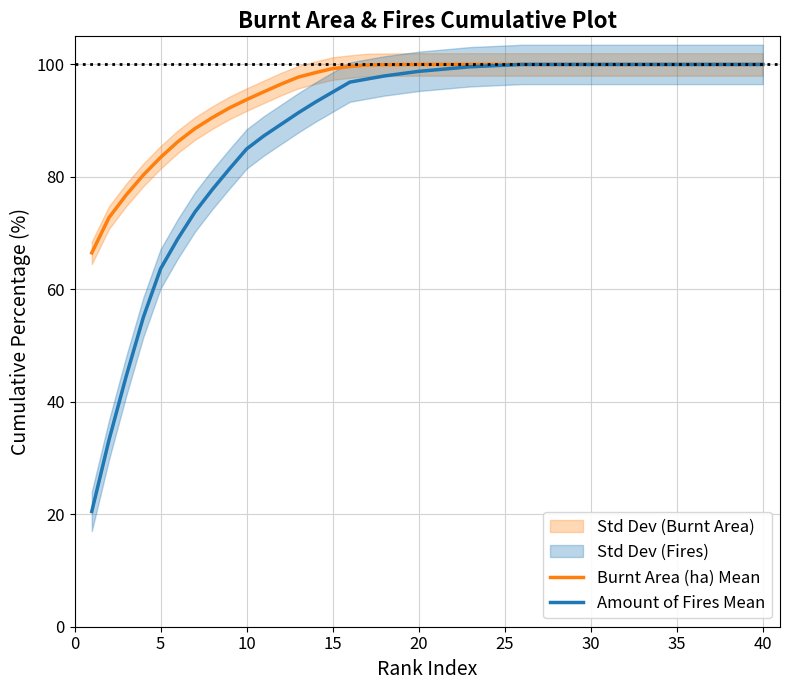

True or false: Burnt Area (ha) Mean and Amount of Fires Mean intersect in this chart.

False